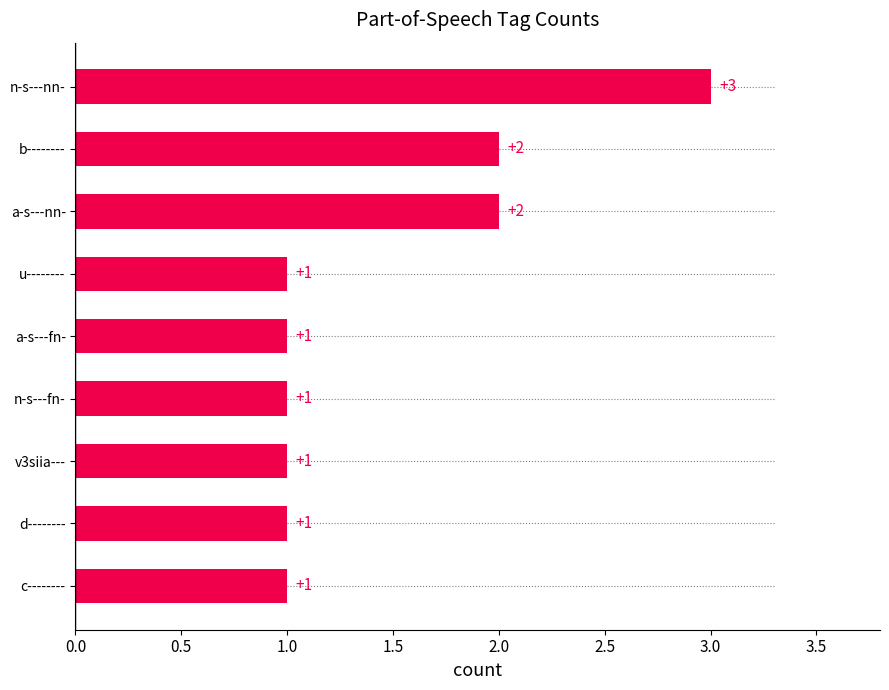

What is the sum of all values?

13